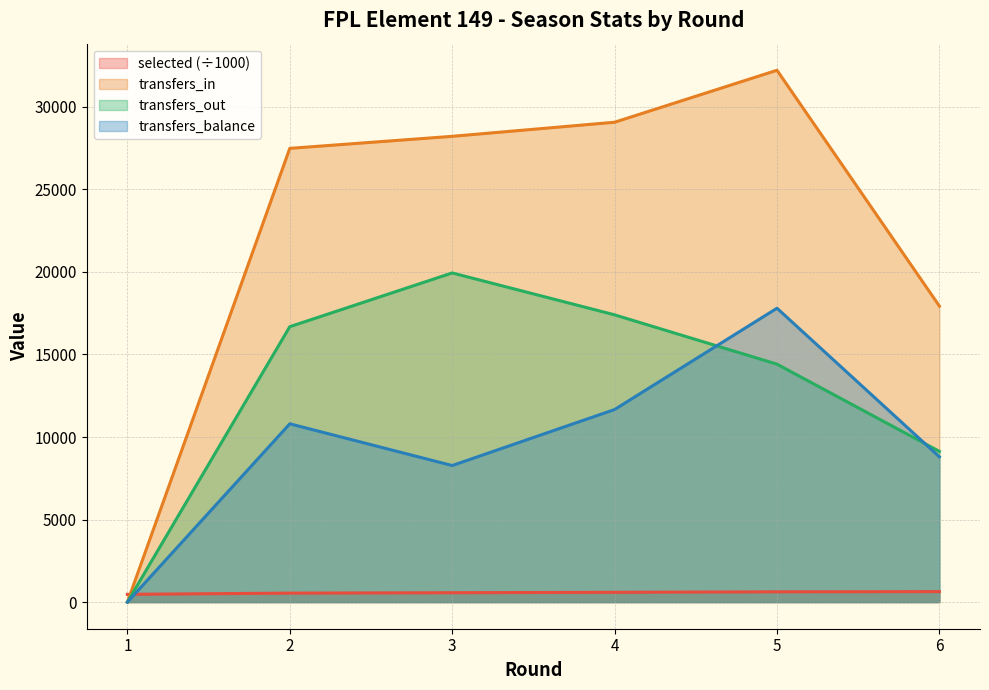

What value does the selected series have at 6?

635.9